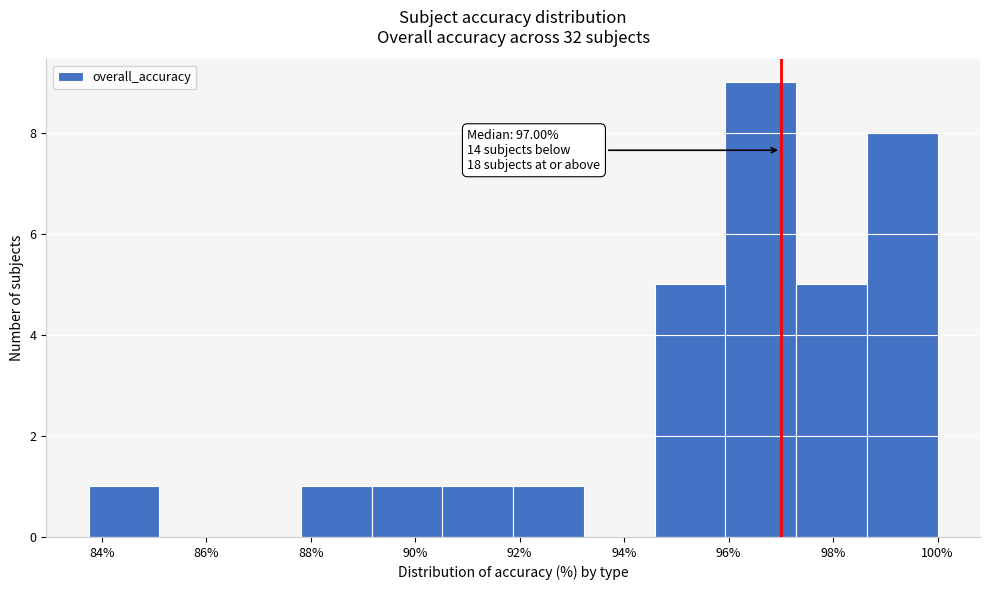

Which range on the x-axis has the tallest bar?

96.0 to 97.2